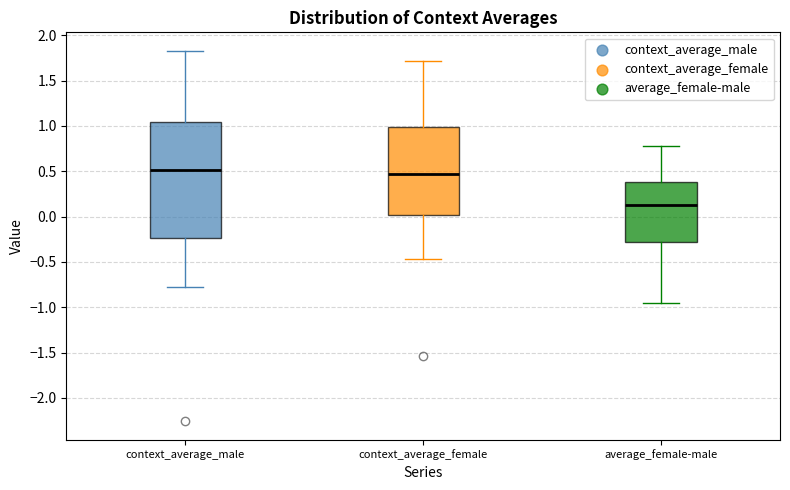

Reading left to right, read every box against the y-axis: the position of its median line, the range the box covers, and the ends of its whiskers. The values are not printed on the chart, so give them approximately, as read against the axis.

context_average_male: median 0.50, box -0.25 to 1.05, whiskers -0.75 to 1.85
context_average_female: median 0.45, box 0.00 to 1.00, whiskers -0.45 to 1.70
average_female-male: median 0.15, box -0.30 to 0.40, whiskers -0.95 to 0.80